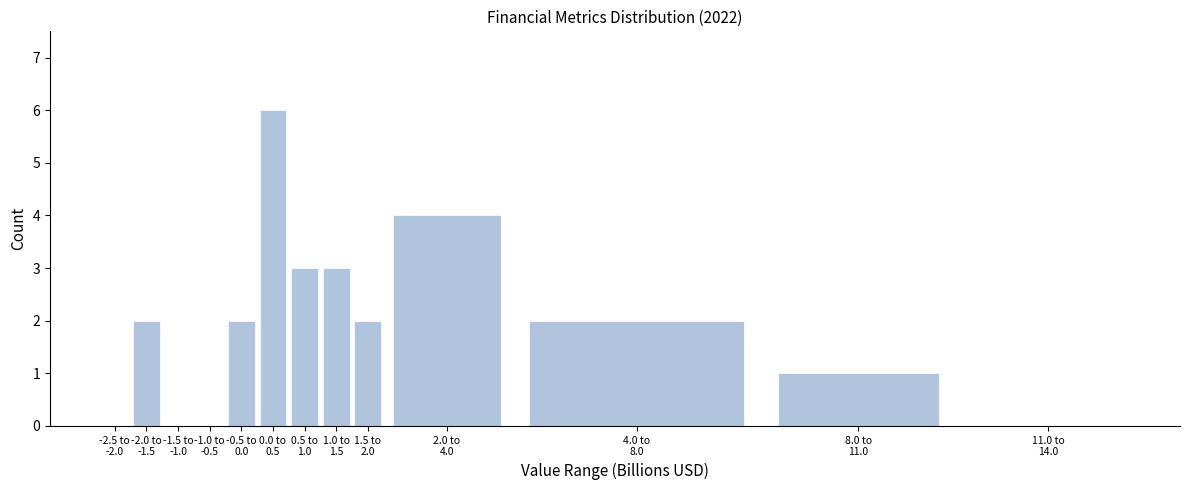

What is the maximum value shown in the chart?

6